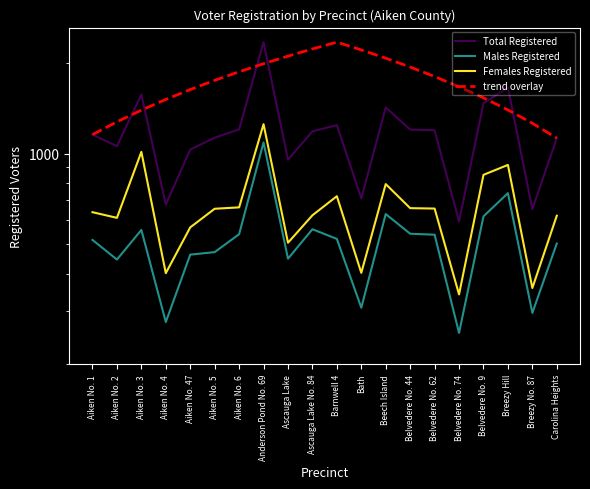

True or false: Females Registered and Males Registered intersect in this chart.

False